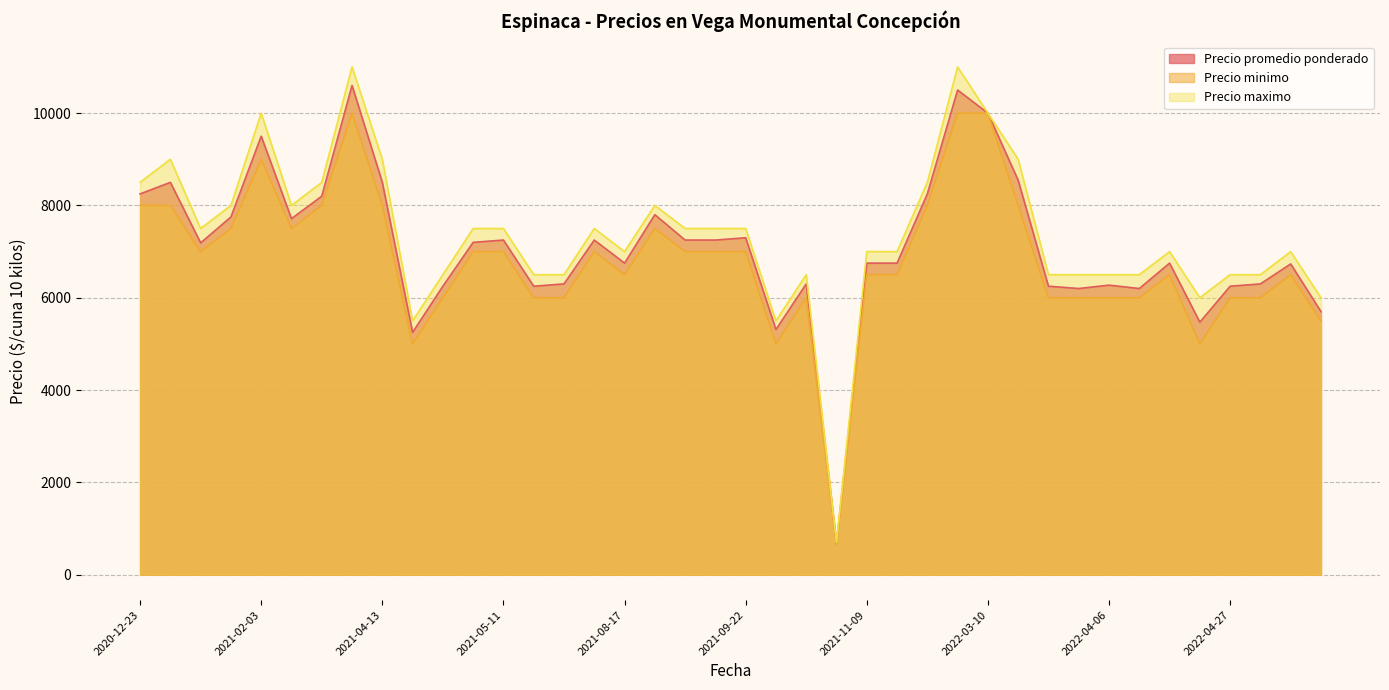

What is the minimum value shown in the chart?

650